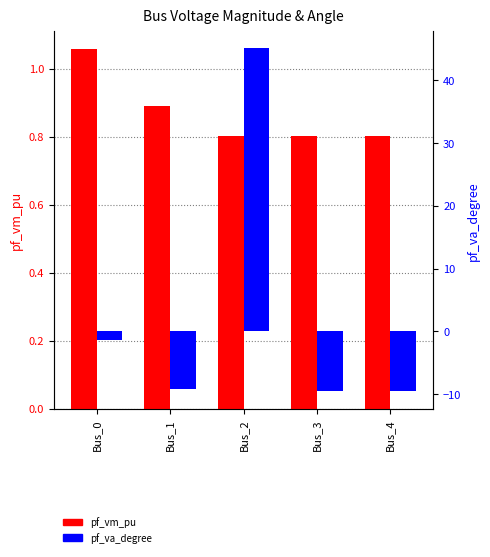

Rank the series at Bus_0 from lowest to highest value.

pf_va_degree, pf_vm_pu